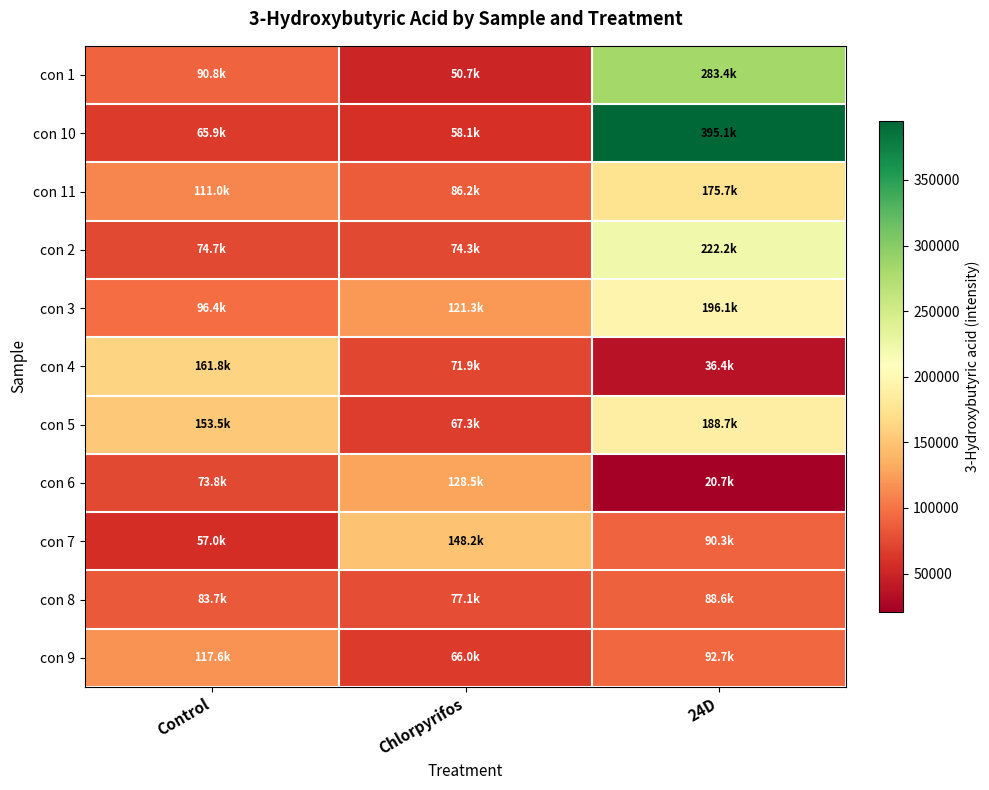

At which category is the sum across all series the highest?

24D